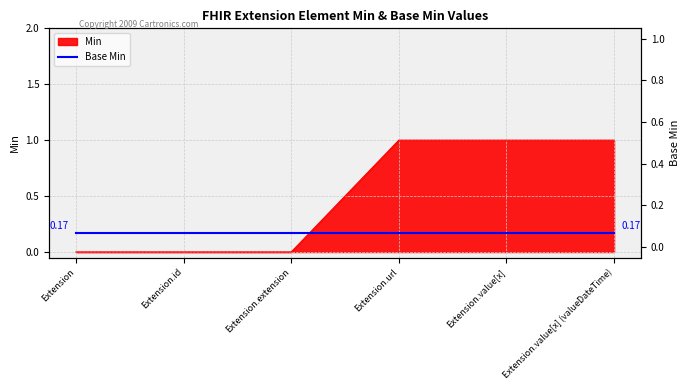

What is the difference between the maximum and minimum values?

1